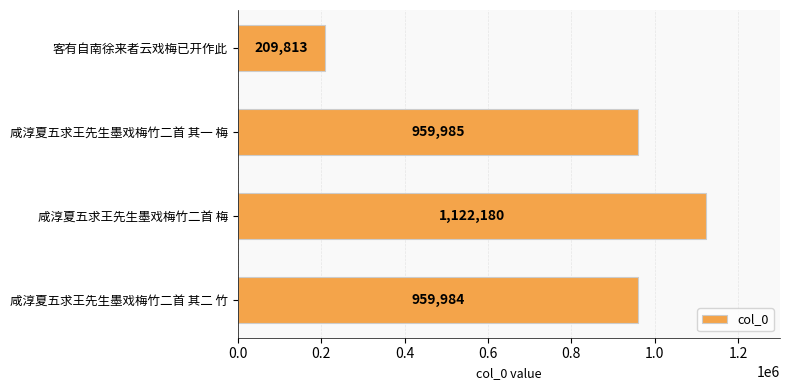

Rank the categories by value from highest to lowest.

咸淳夏五求王先生墨戏梅竹二首 梅, 咸淳夏五求王先生墨戏梅竹二首 其一 梅, 咸淳夏五求王先生墨戏梅竹二首 其二 竹, 客有自南徐来者云戏梅已开作此